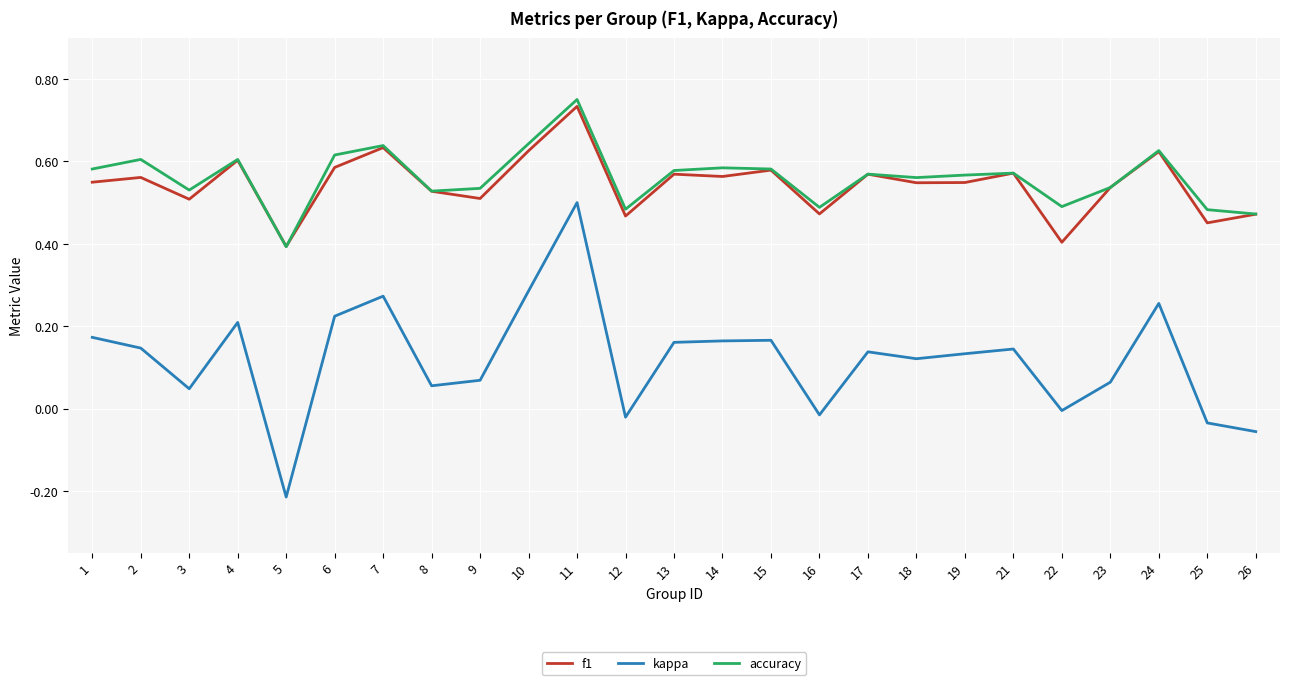

How many lines are shown in the chart?

3